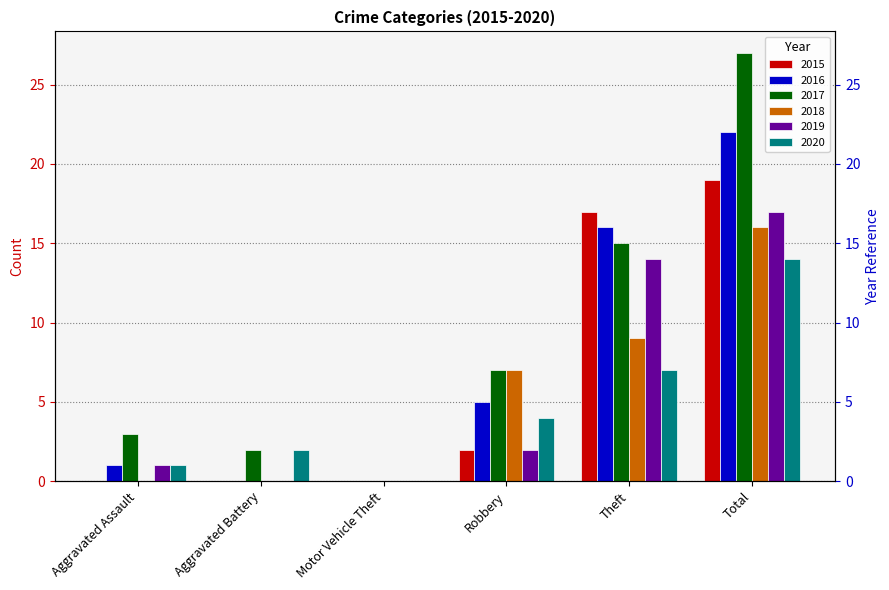

Is it true that 2020 equals 1 at Aggravated Battery?

False